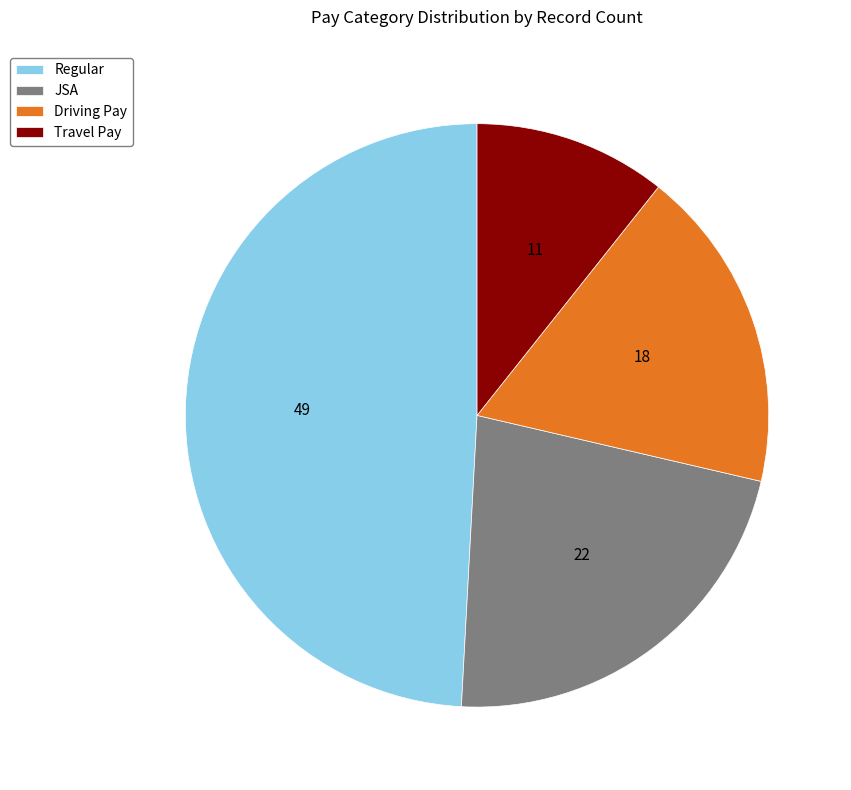

Which category has the biggest portion of the pie?

Regular